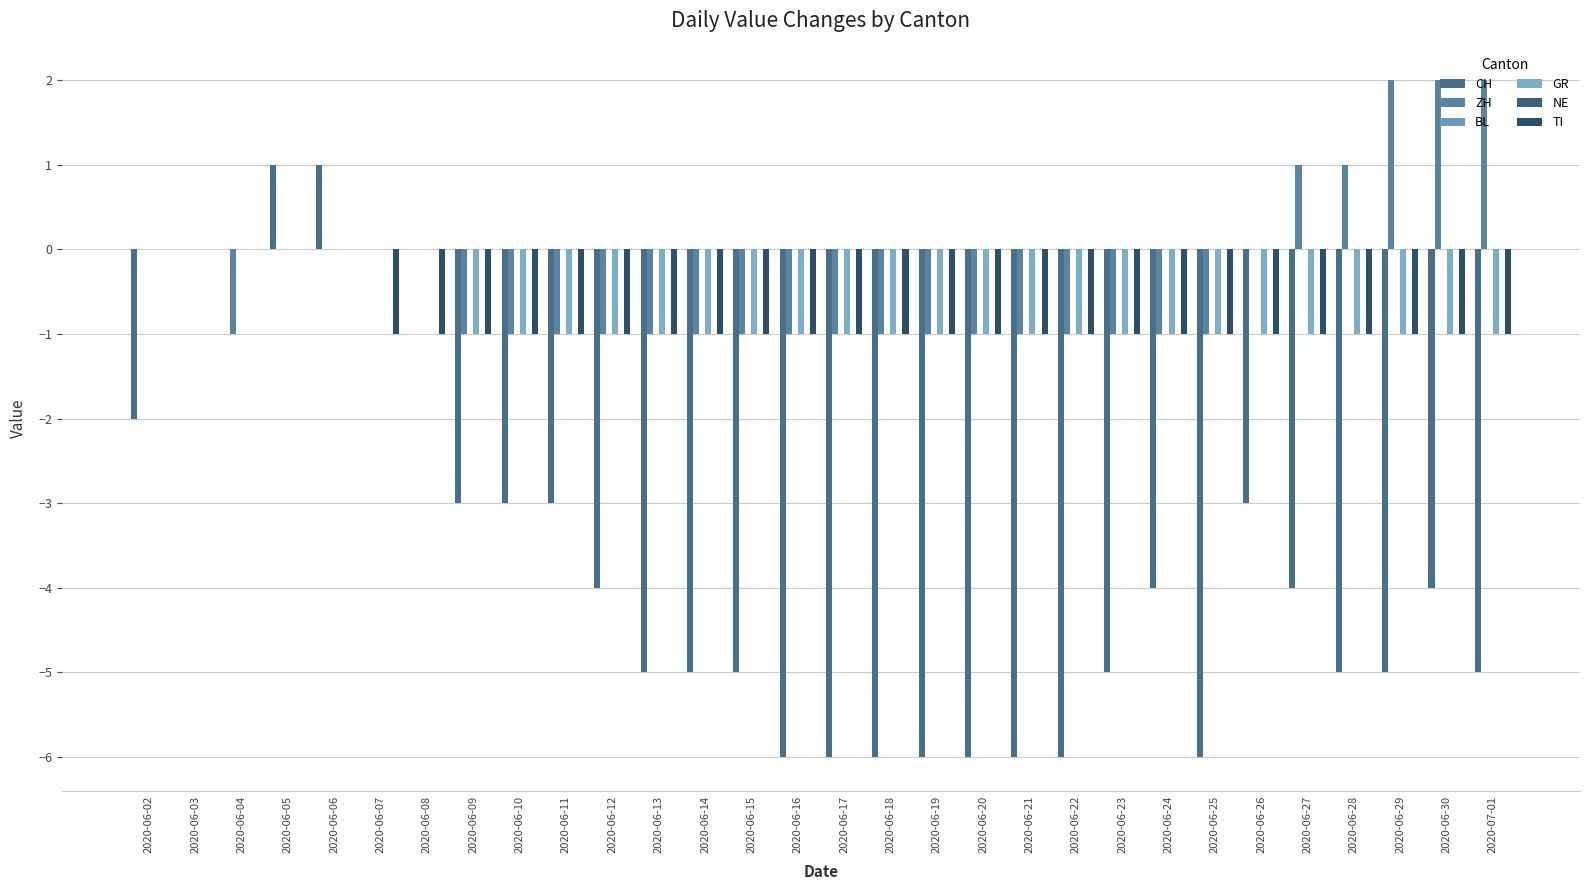

At 2020-06-12, list the series in order from largest to smallest.

BL, NE, ZH, GR, TI, CH